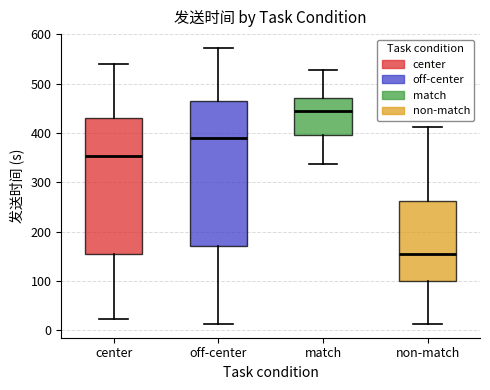

Which box is the tallest, from its lower edge to its upper edge?

off-center